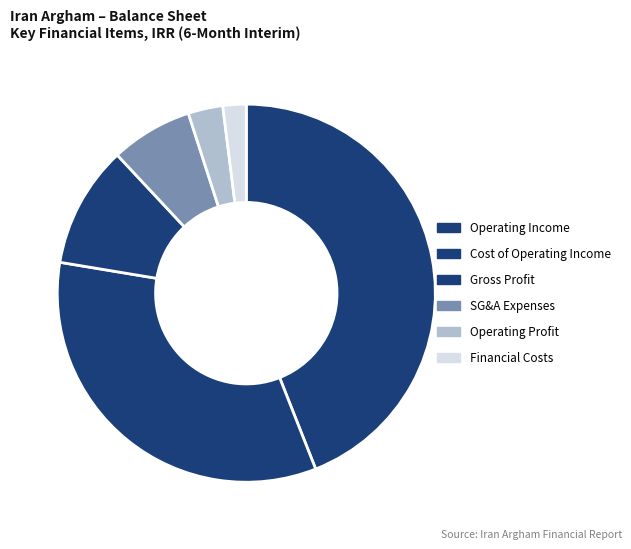

Rank the categories by value from highest to lowest.

Operating Income, Cost of Operating Income, Gross Profit, SG&A Expenses, Operating Profit, Financial Costs